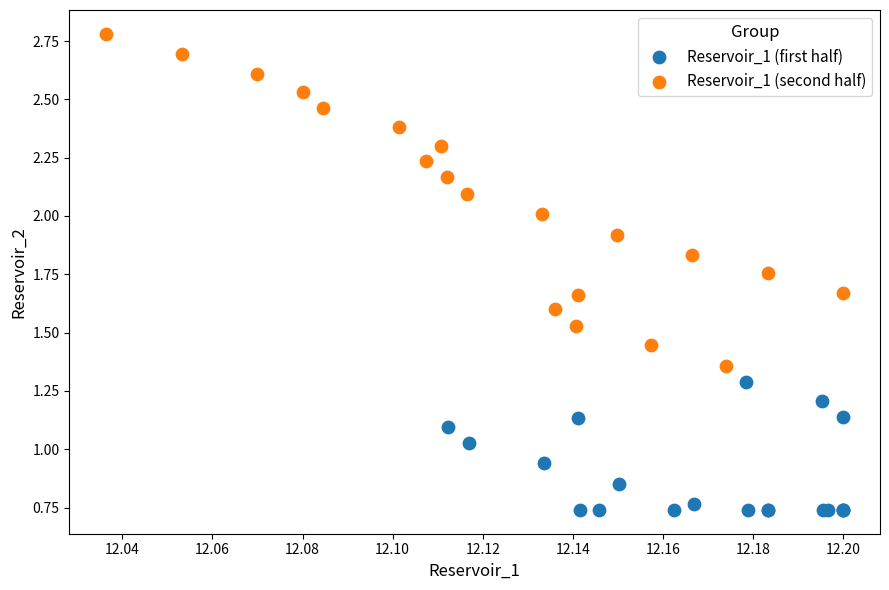

What are all the series names shown in the legend?

Reservoir_1 (first half), Reservoir_1 (second half)